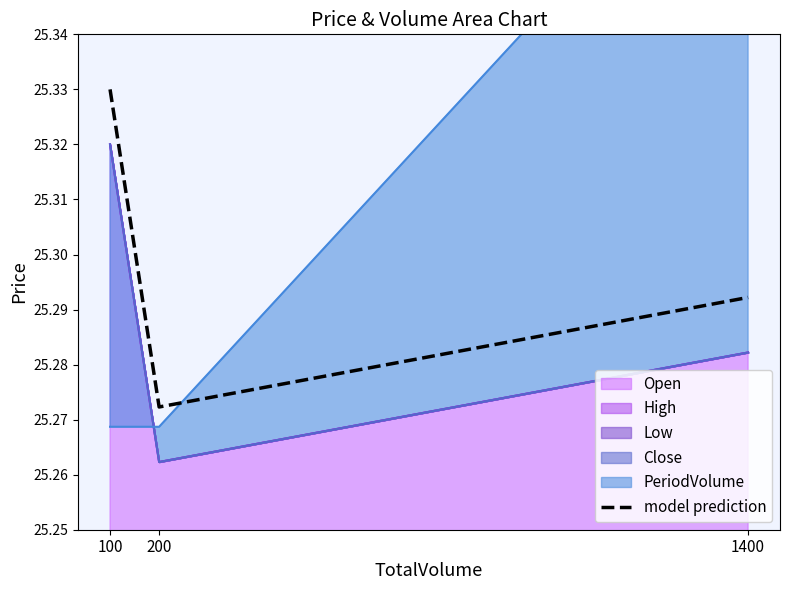

List the labels in order of value, smallest first.

200, 1400, 100